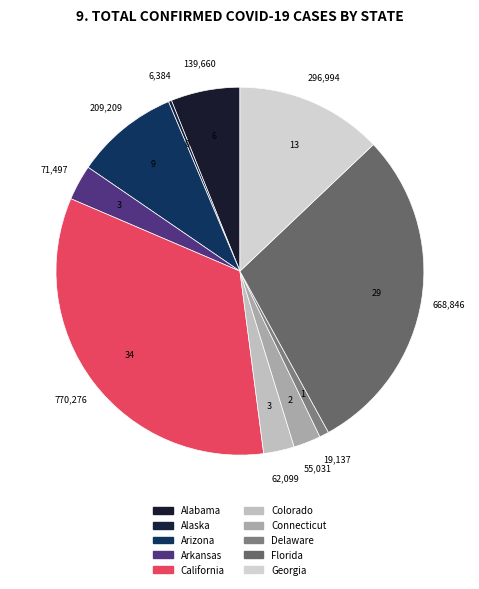

What is the total percentage of Arkansas and Alaska?

3.4%